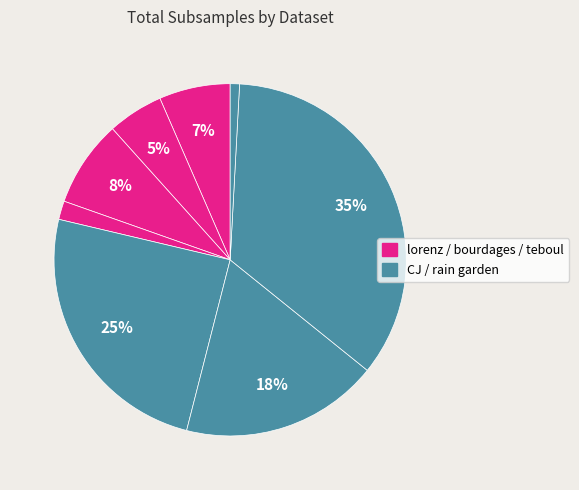

How many slices are in this pie chart?

8